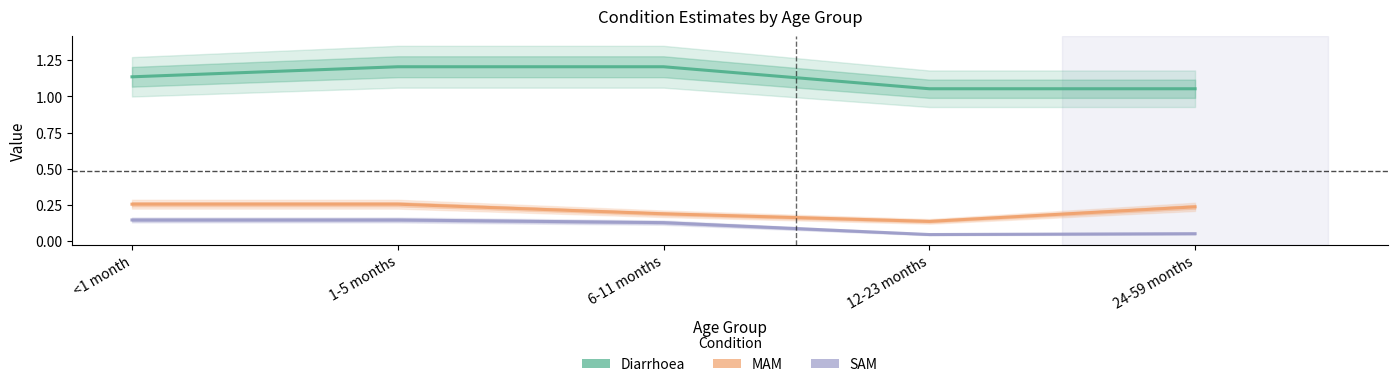

At how many categories does at least one series exceed 0?

5